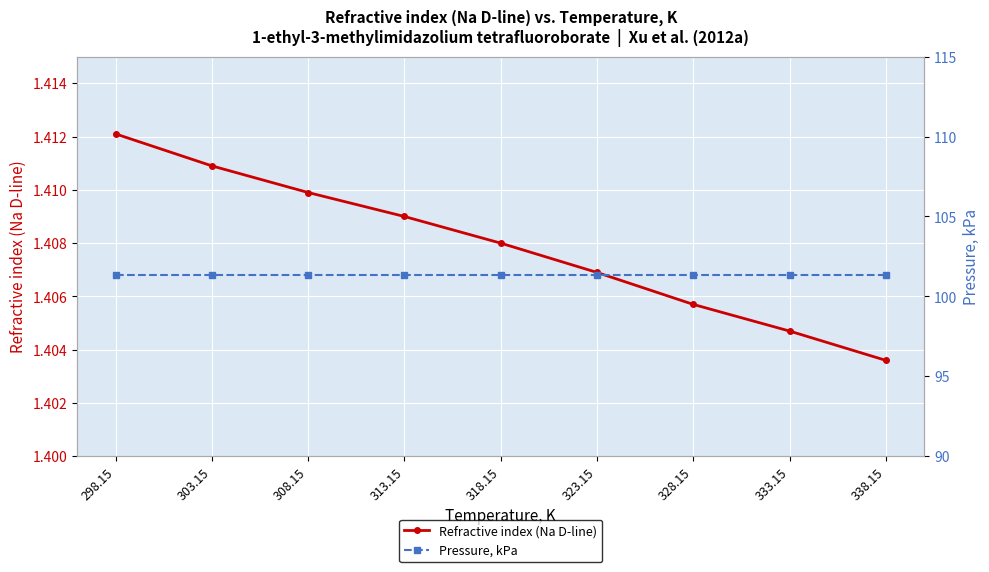

What is the total value across all series at 338.15?

102.7